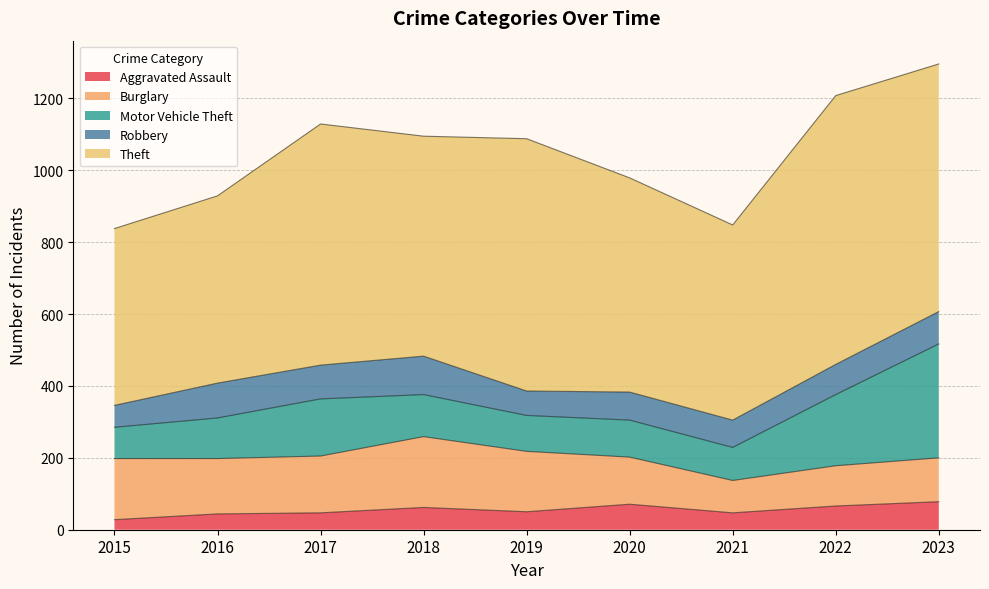

Reading left to right, list all the values displayed in this chart.

Aggravated Assault: 28	44	47	62	50	71	47	66	78
Burglary: 170	154	158	197	168	131	90	112	122
Motor Vehicle Theft: 87	113	159	117	100	103	92	198	317
Robbery: 61	97	94	107	68	78	76	84	90
Theft: 492	521	671	612	702	596	543	748	689